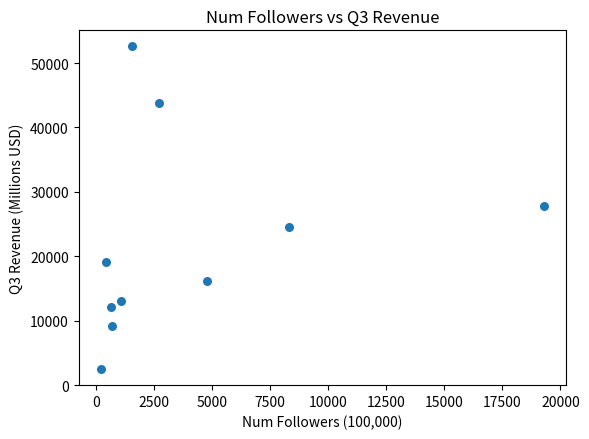

What is the range of Y values (max minus min)?

50082